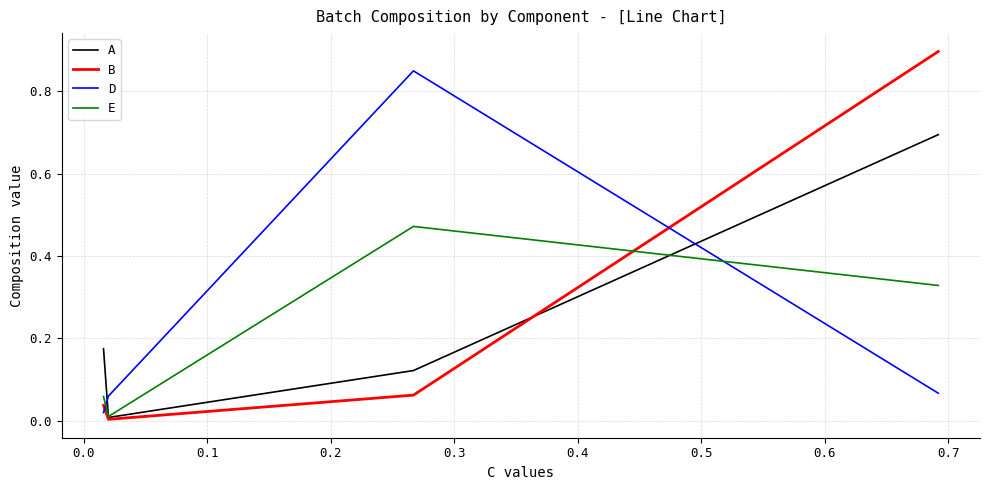

List the series in order of their peak value, highest first.

B, D, A, E